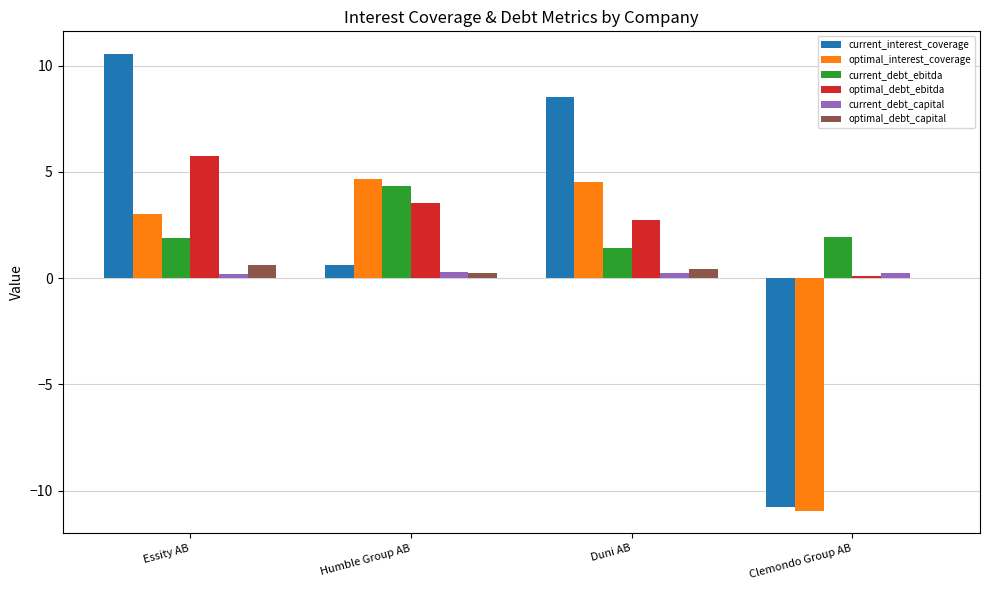

How many series are shown in this chart?

6